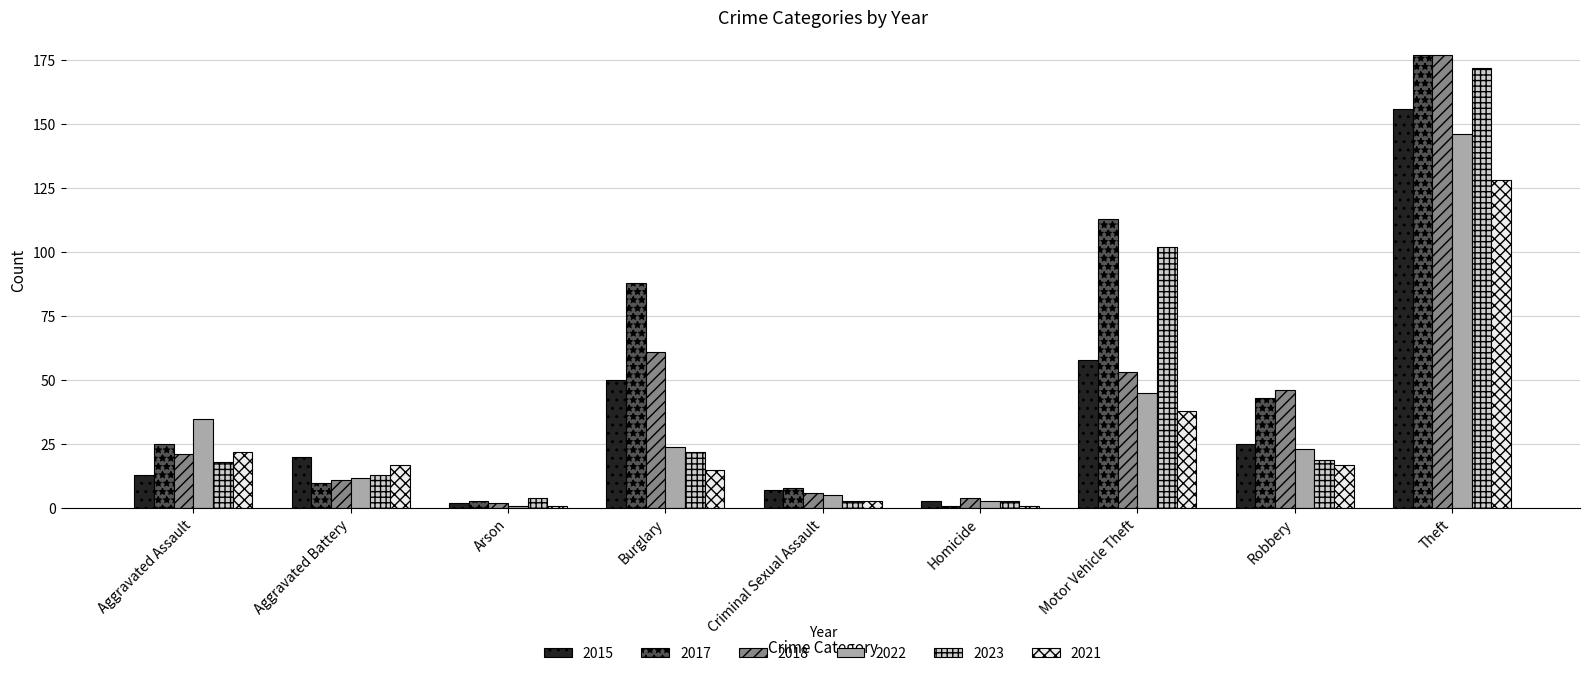

How many data points in 2021 are less than 17?

4